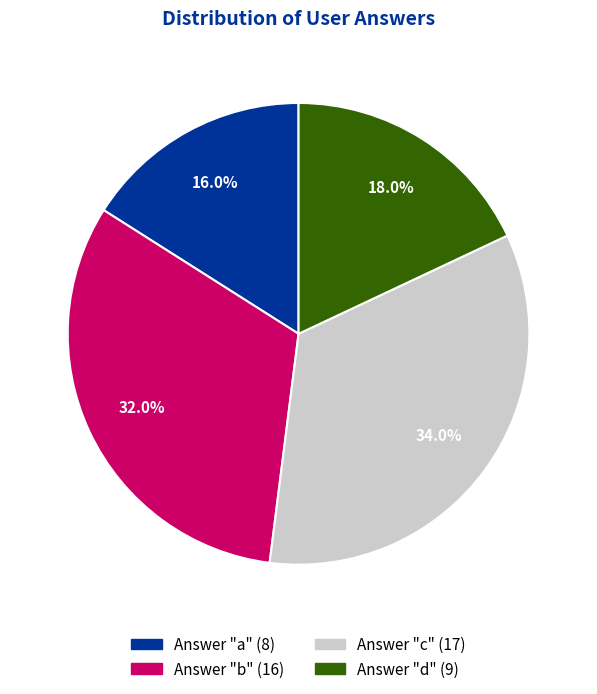

Is there any slice that represents more than half of the pie?

No